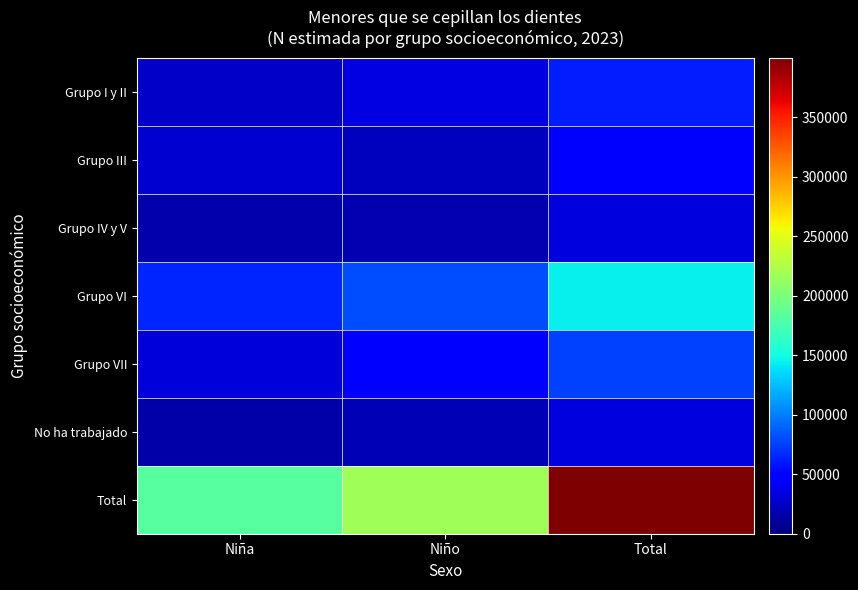

What is the greatest value displayed?

399798